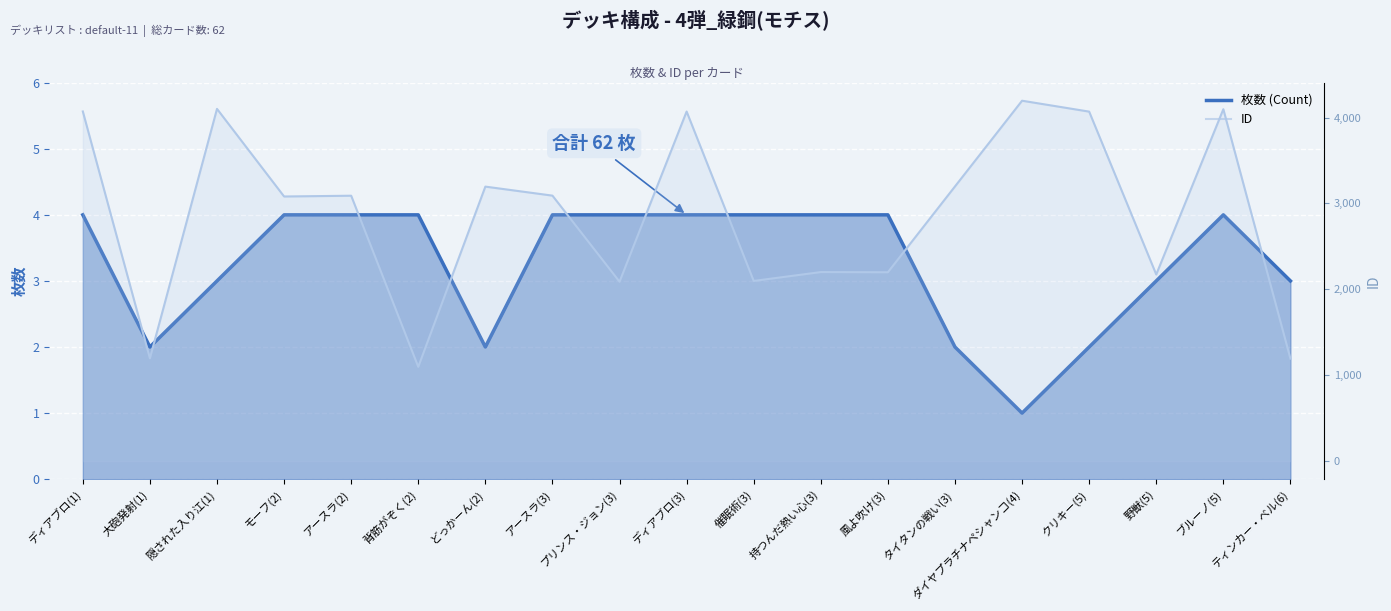

Which series has the largest total across all categories?

ID